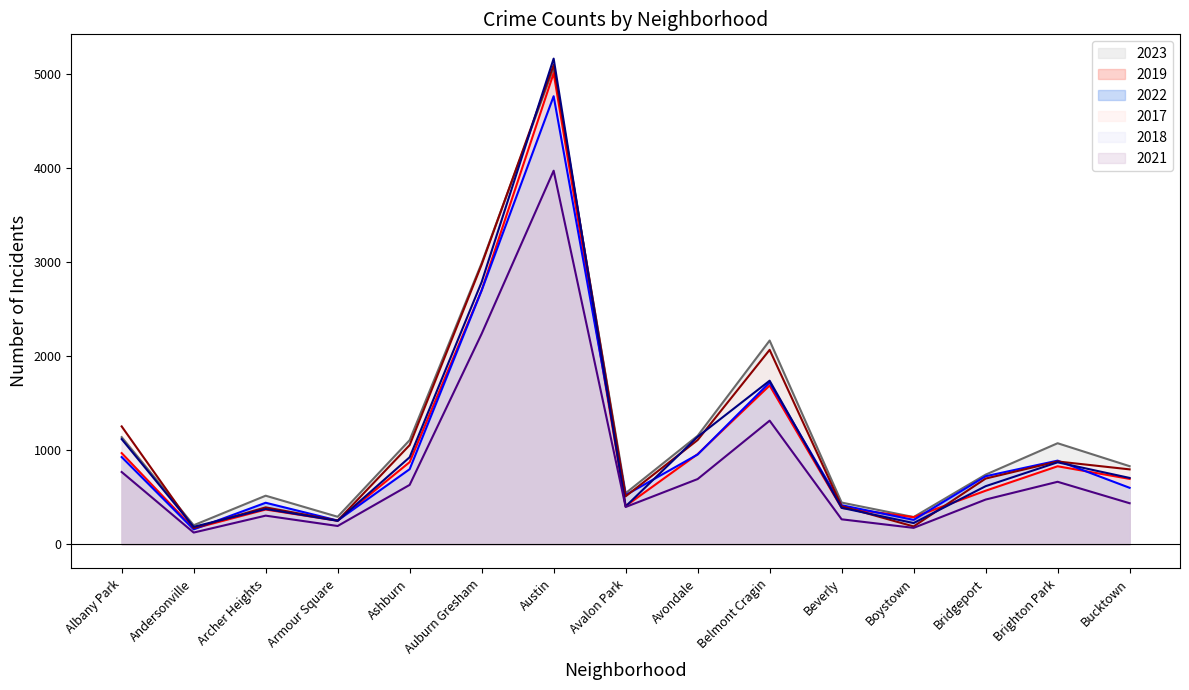

What is the label of the 5th point from the right?

Beverly